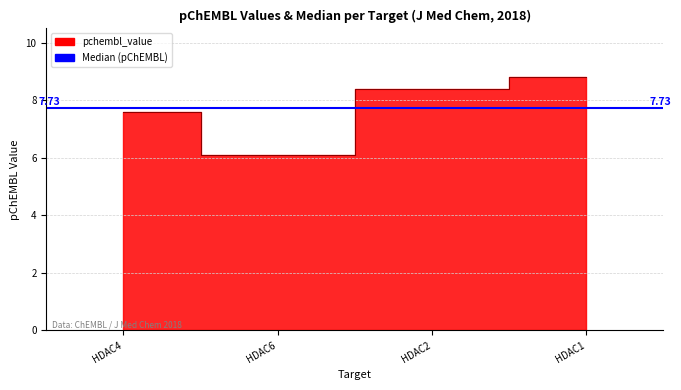

Does the chart have visible grid lines?

Yes